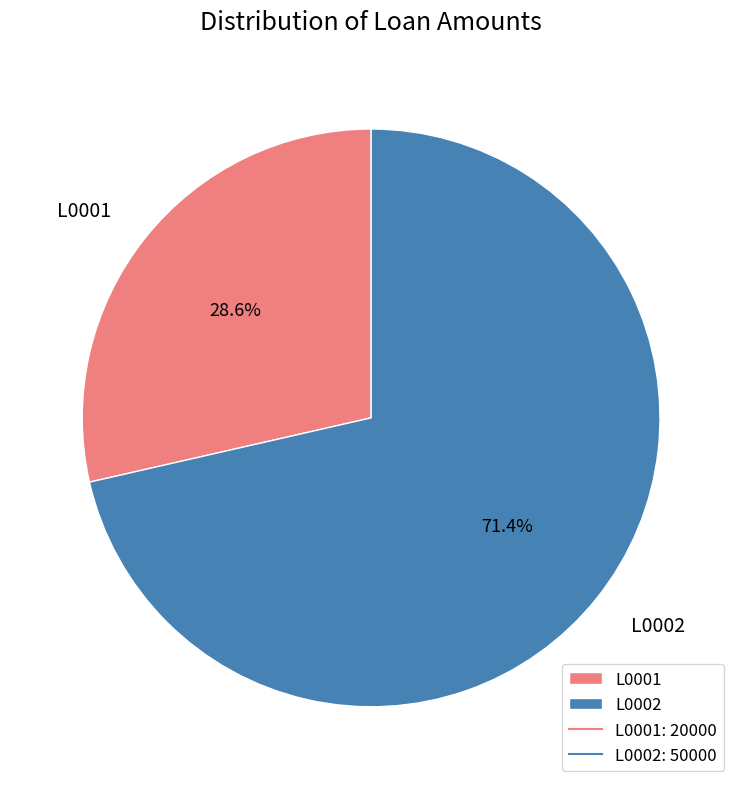

The L0002 slice represents 71% of the pie. True or false?

True